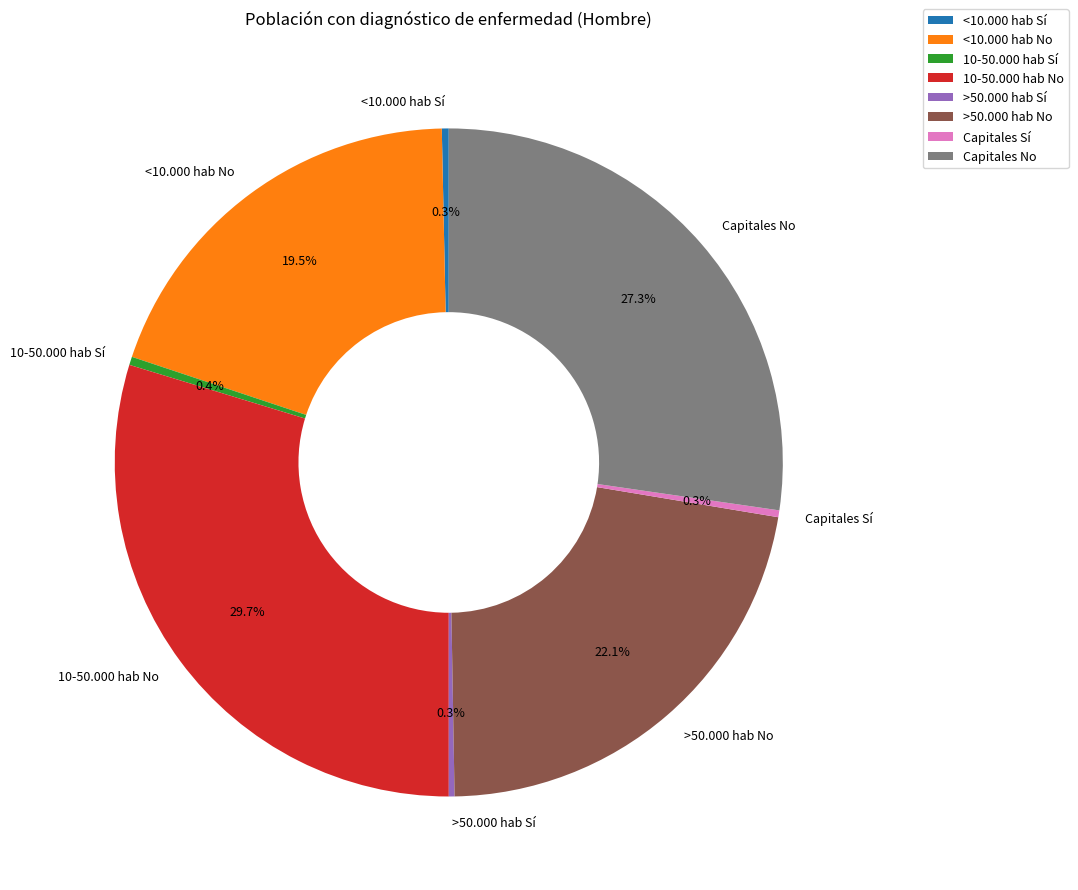

Which category has the biggest portion of the pie?

10-50.000 hab No